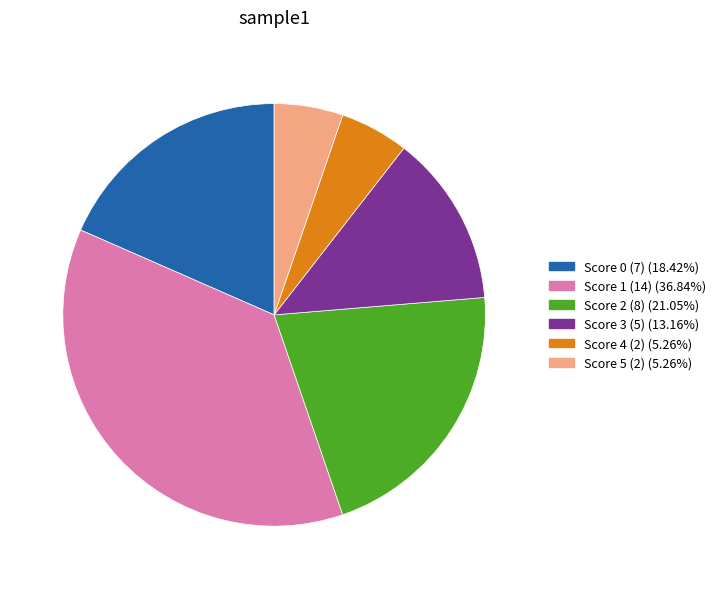

Combined, do Score 4 (2) (5.26%) and Score 0 (7) (18.42%) account for over 50%?

No